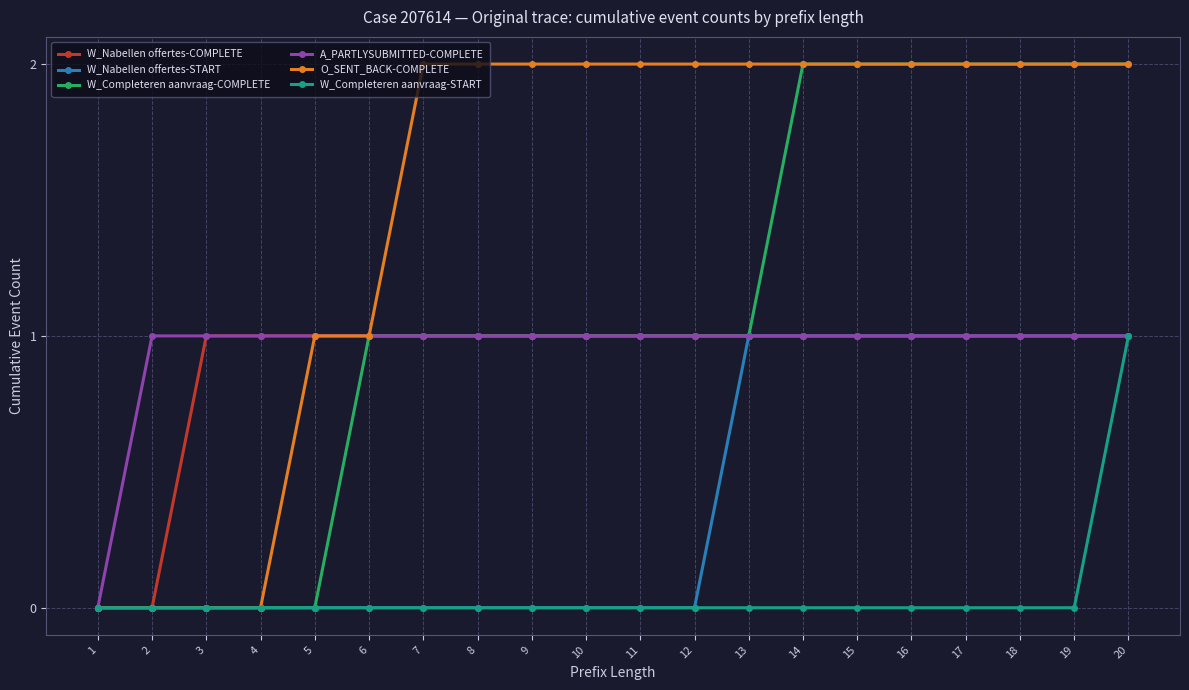

Is it true that O_SENT_BACK-COMPLETE equals 0 at 2?

True